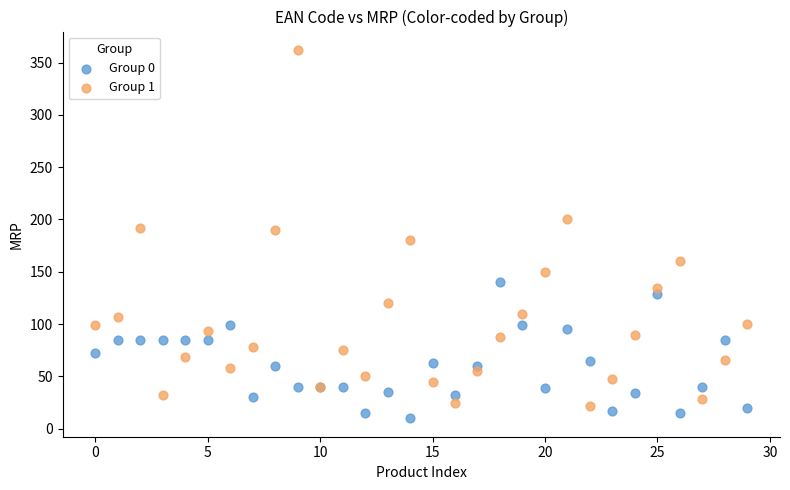

Which series contains the highest Y value?

Group 1